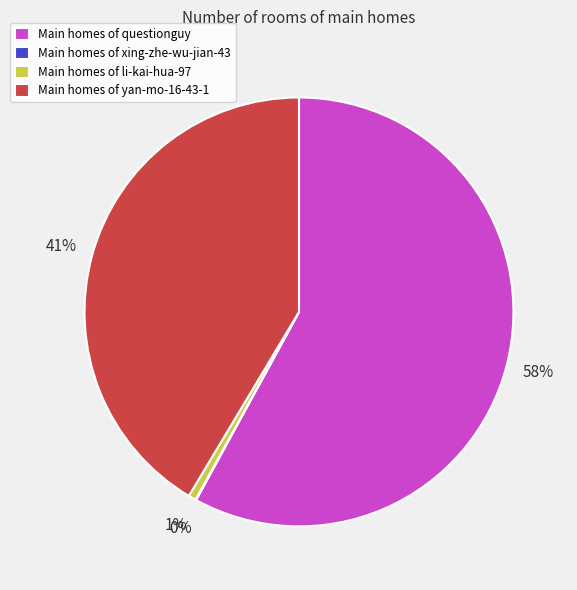

Between Main homes of questionguy and Main homes of yan-mo-16-43-1, which is larger?

Main homes of questionguy